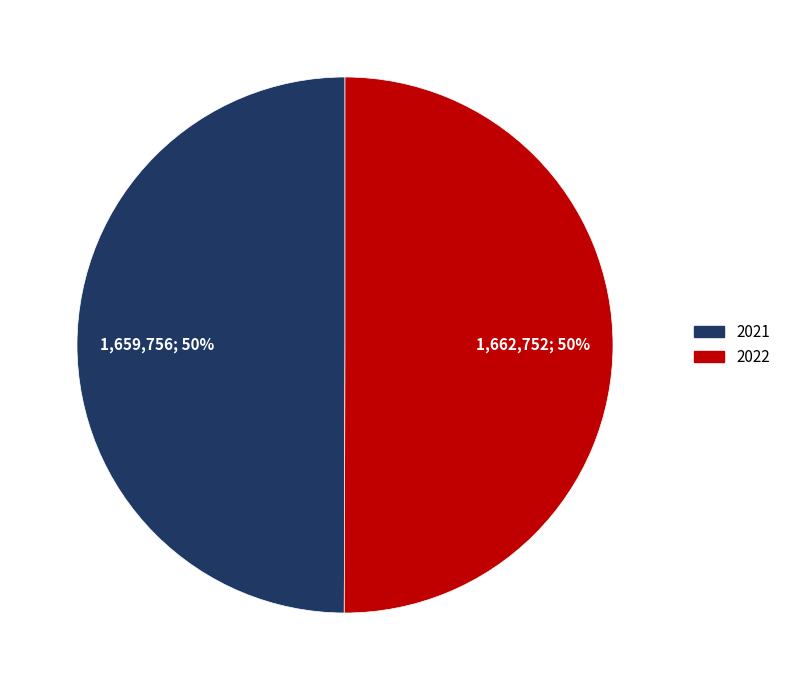

Approximately how many times larger is the value at 2022 compared to 2021?

1.0